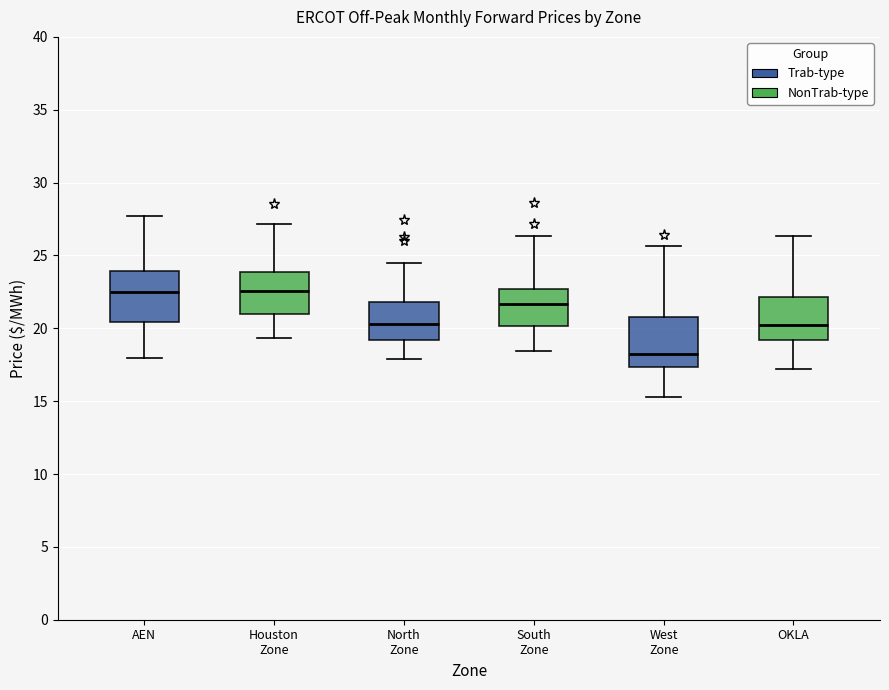

Reading left to right, transcribe this box plot: for each box, give where its median line is, the range the box spans, and where its two whiskers end, as read against the y-axis. The values are not printed on the chart, so give them approximately, as read against the axis.

AEN: median 22.5, box 20.5 to 24.0, whiskers 18.0 to 27.5
Houston Zone: median 22.5, box 21.0 to 24.0, whiskers 19.5 to 27.0
North Zone: median 20.5, box 19.0 to 22.0, whiskers 18.0 to 24.5
South Zone: median 21.5, box 20.0 to 22.5, whiskers 18.5 to 26.5
West Zone: median 18.0, box 17.5 to 21.0, whiskers 15.5 to 25.5
OKLA: median 20.5, box 19.0 to 22.0, whiskers 17.0 to 26.5